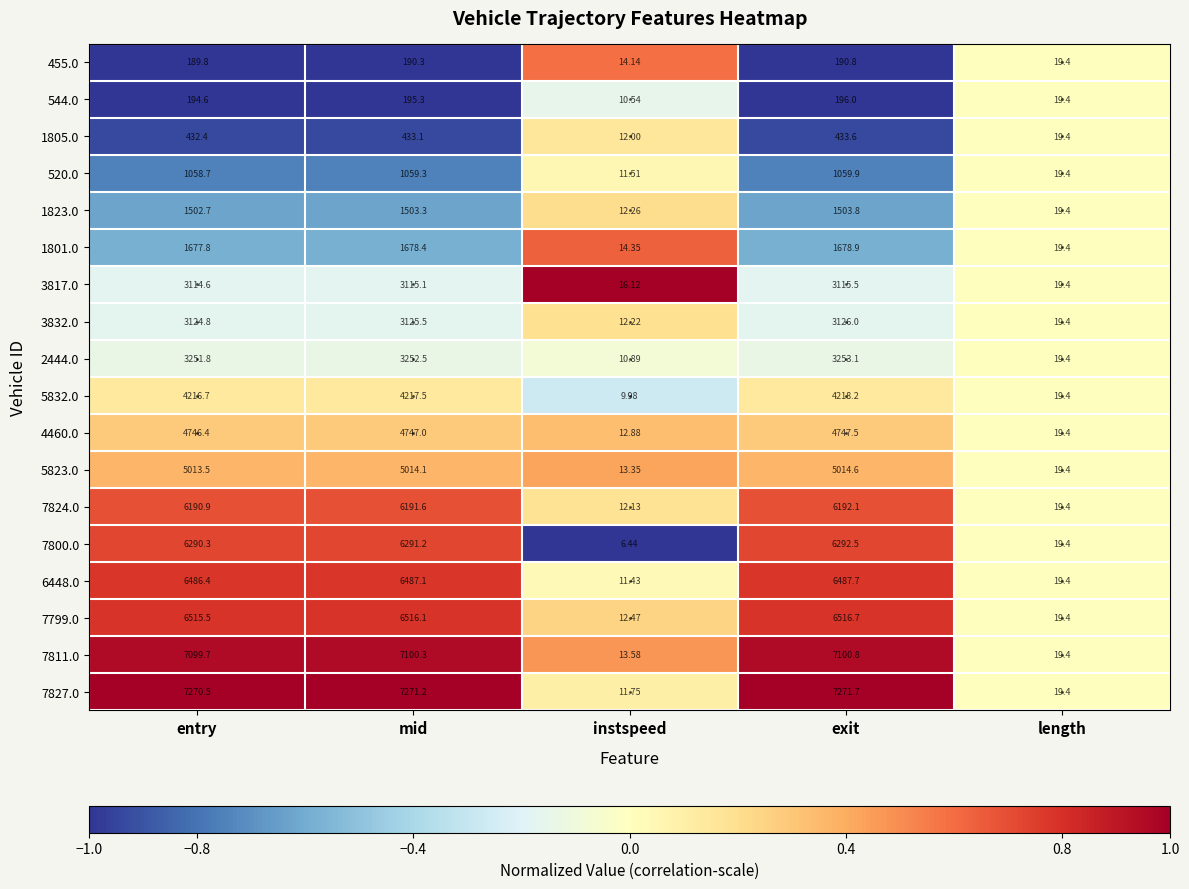

Is the value of 4460.0 at length greater than the value of 7827.0 at instspeed?

Yes